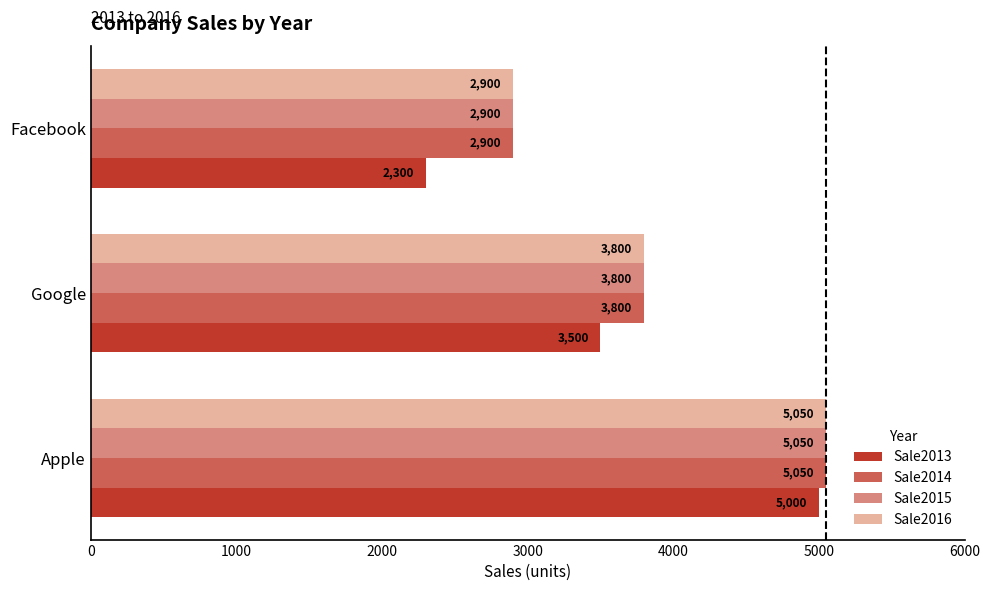

How many Sale2013 values are between 2300 and 5000?

3